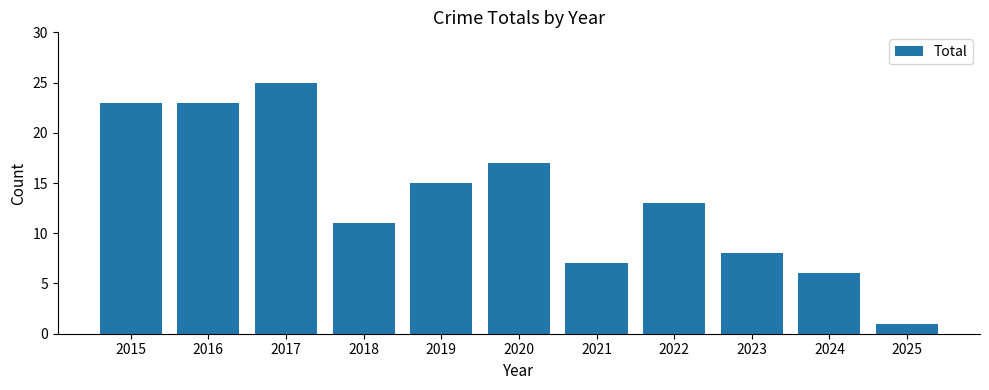

What is the difference between the maximum and second lowest values?

19